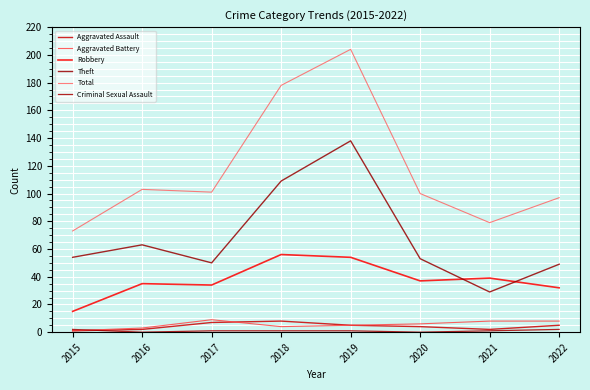

Which category has the lowest value across all series?

2016